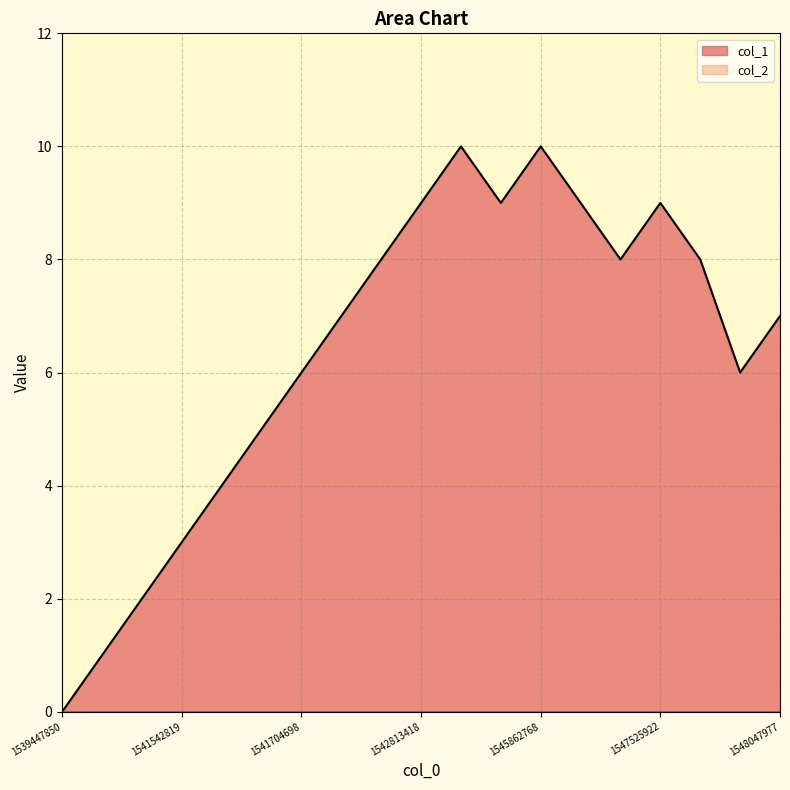

List the labels in order of value, smallest first.

1539447850, 1541420295, 1541423798, 1541542819, 1541546231, 1541629124, 1541704698, 1547594366, 1541708299, 1548047977, 1541902666, 1547504335, 1547590744, 1542813418, 1545153519, 1547493553, 1547525922, 1543515534, 1545862768